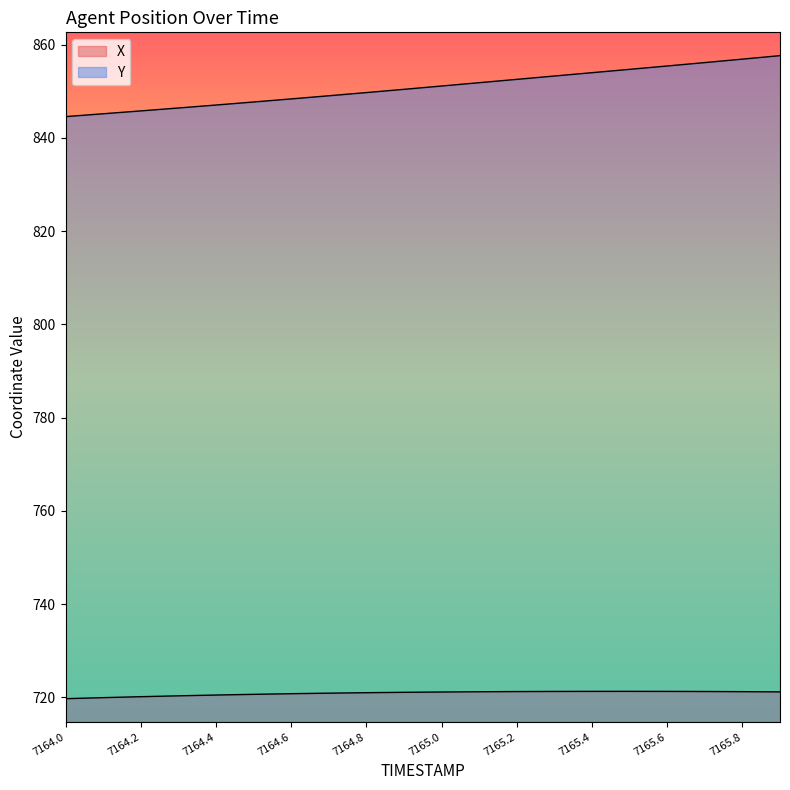

Is the value of Y at 7164.9 greater than the value of X at 7164.1?

Yes